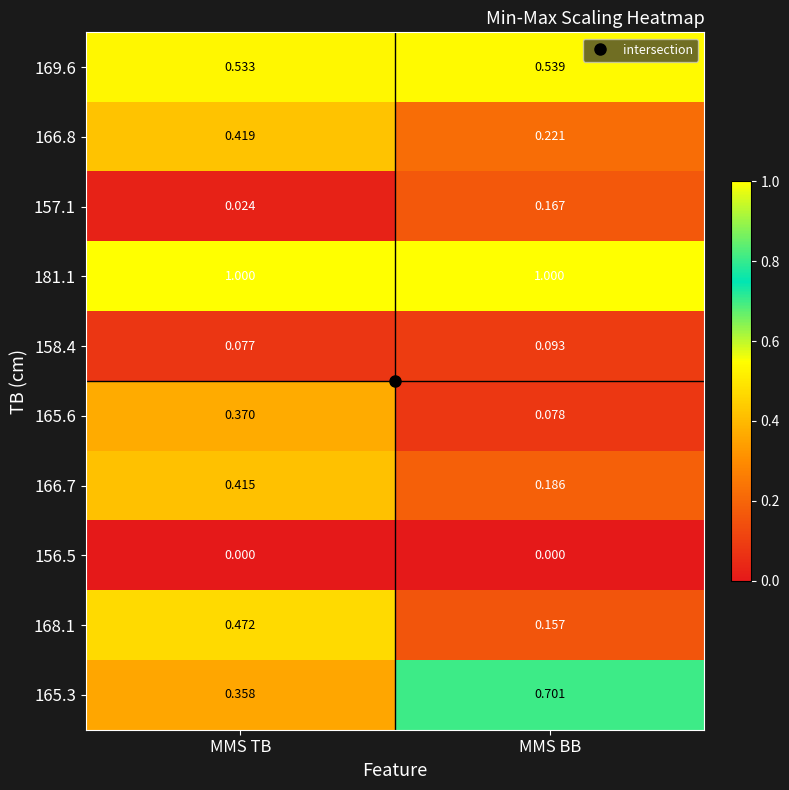

At which label is 166.8 closest to 0?

MMS BB